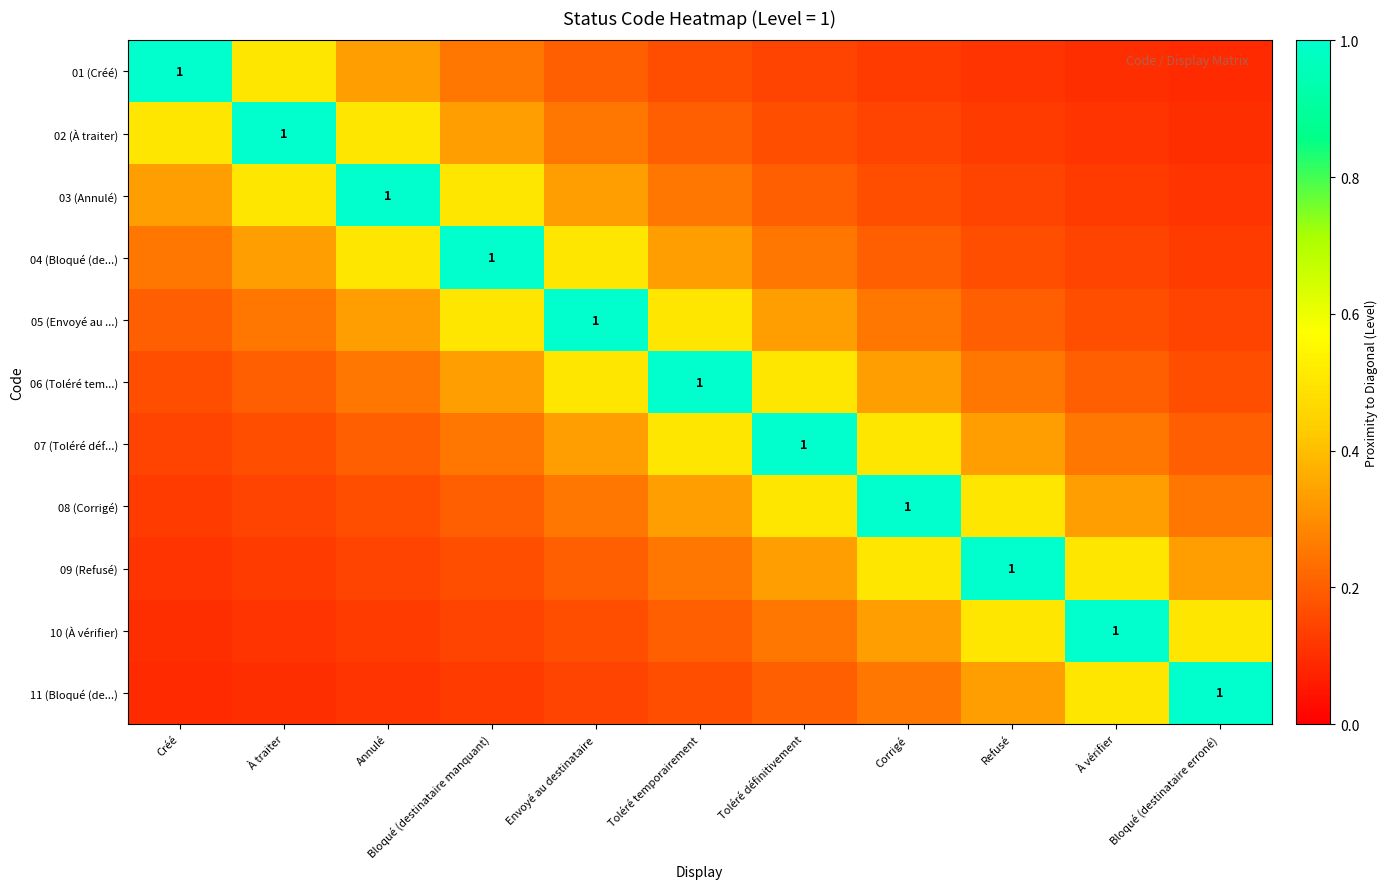

List the labels in order of 05 (Envoyé au ...) value, smallest first.

Bloqué (destinataire erroné), À vérifier, Créé, Refusé, À traiter, Corrigé, Annulé, Toléré définitivement, Bloqué (destinataire manquant), Toléré temporairement, Envoyé au destinataire